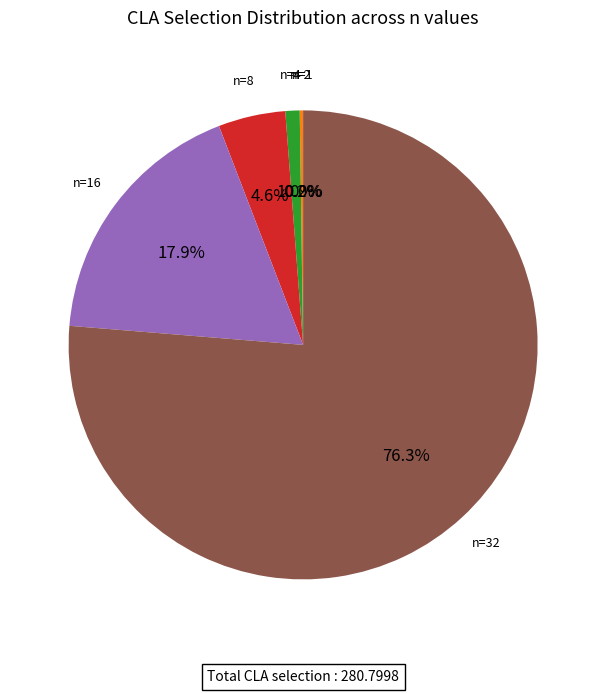

Does any single category account for the majority?

Yes